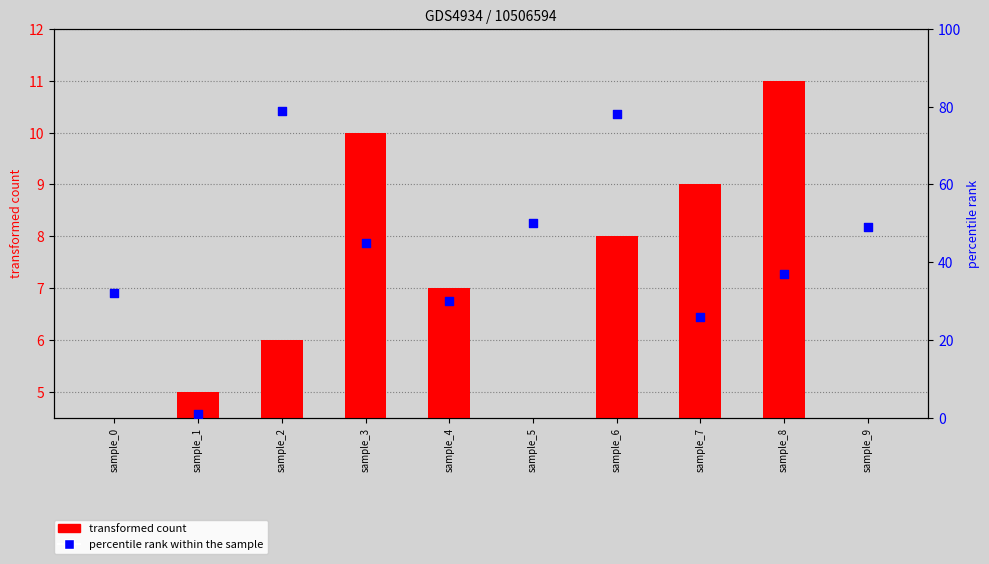

Which series has the largest total across all categories?

percentile rank within the sample